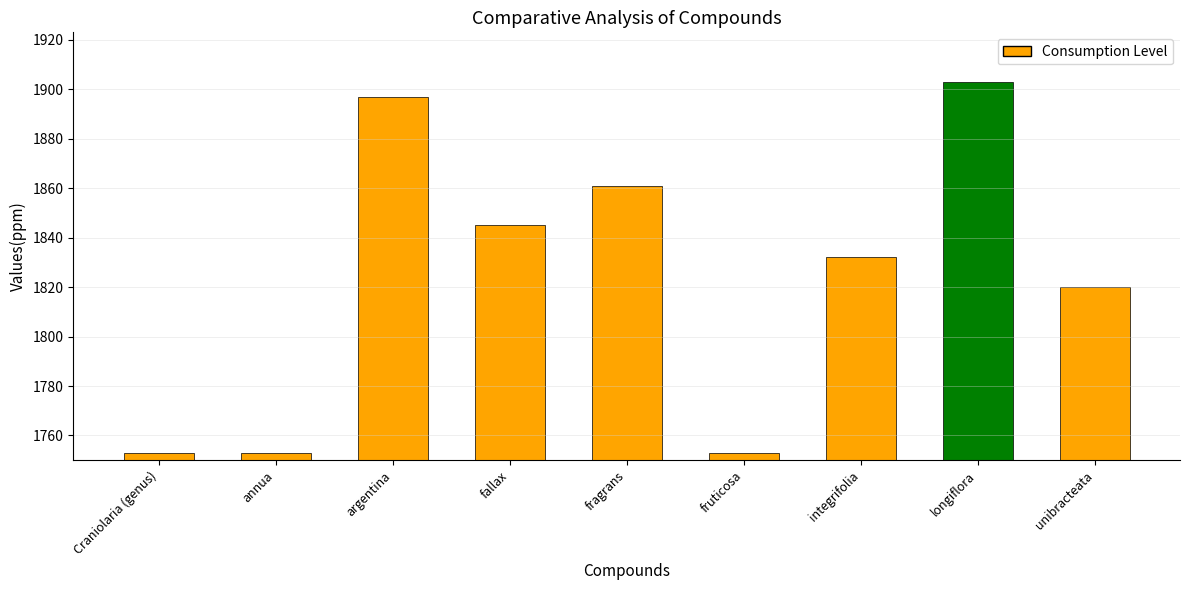

Which label corresponds to the largest value in the chart?

longiflora